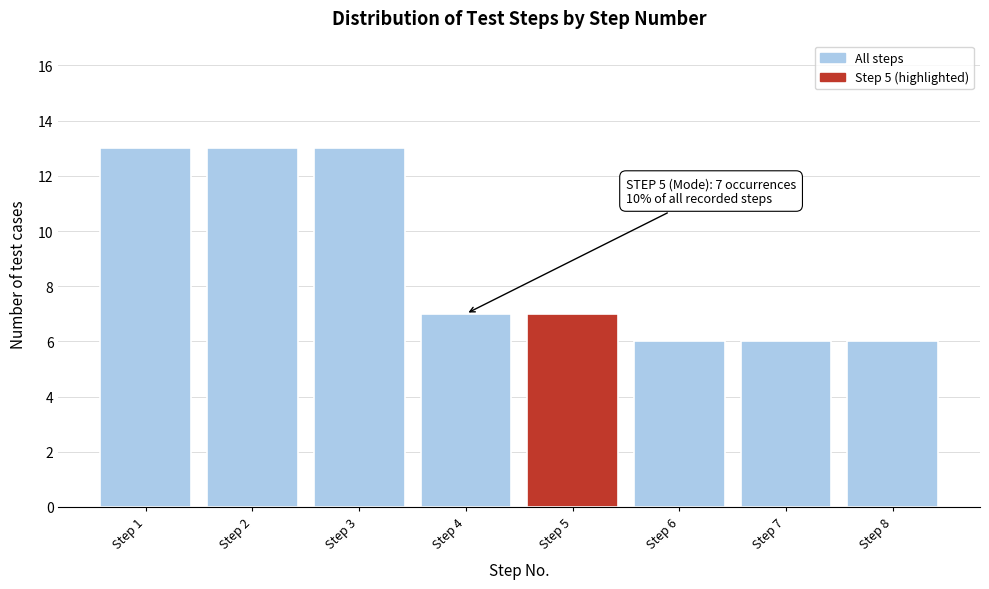

Reading left to right, transcribe all the data shown in this chart.

Step 1=13	Step 2=13	Step 3=13	Step 4=7	Step 5=7	Step 6=6	Step 7=6	Step 8=6